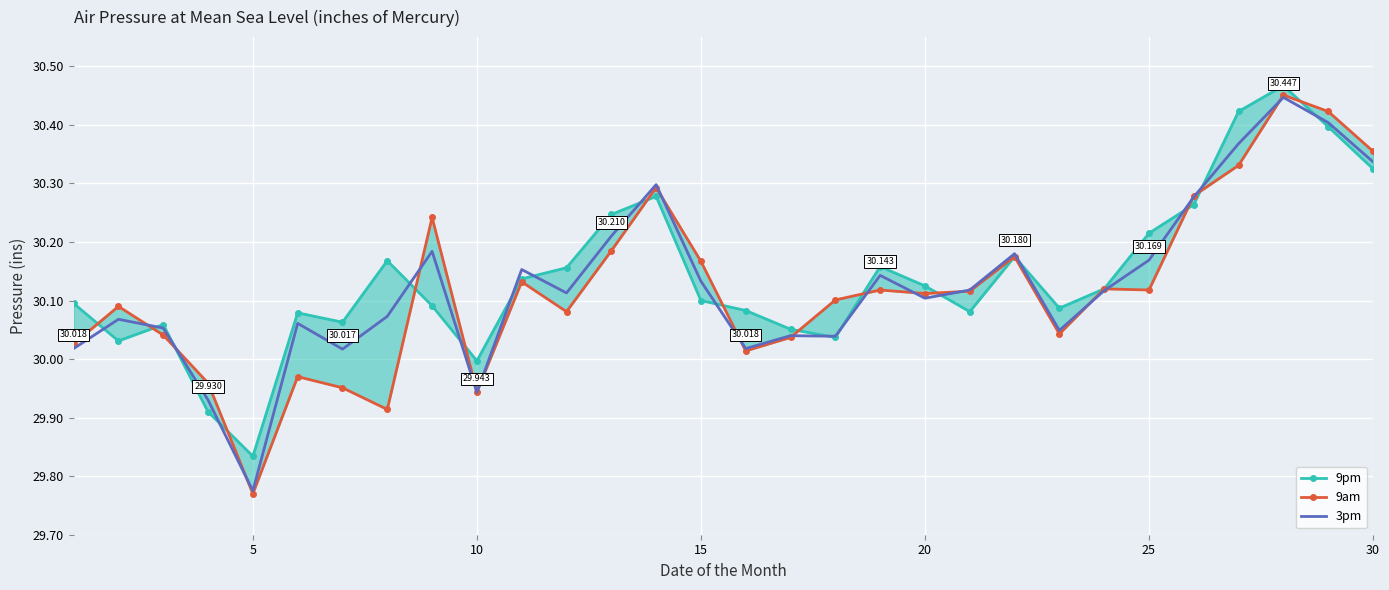

How many lines are shown in the chart?

3